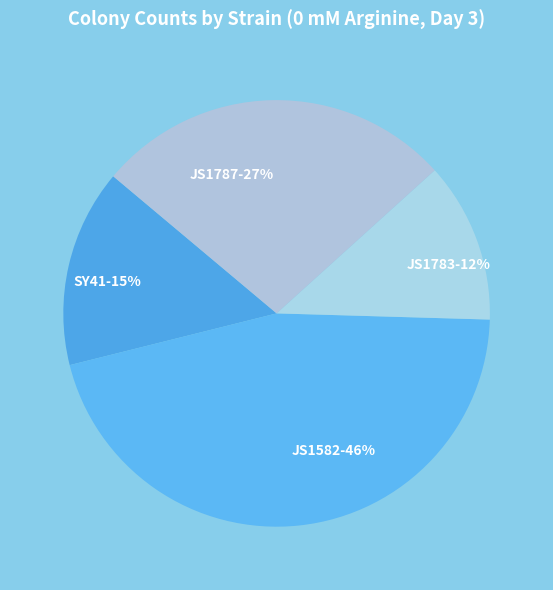

What percentage is the JS1582 slice, to the nearest percent?

46%